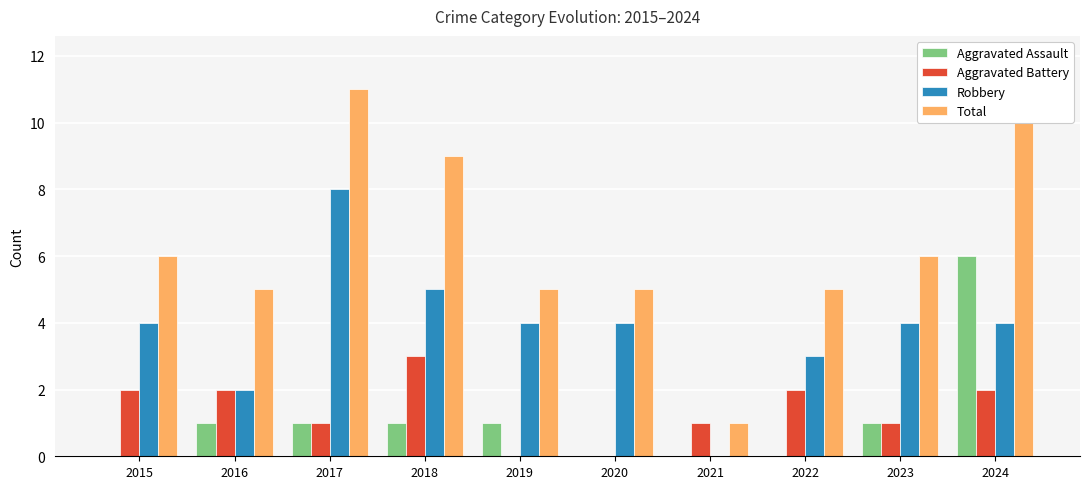

The Aggravated Battery series shows 1 at 2023. True or false?

True